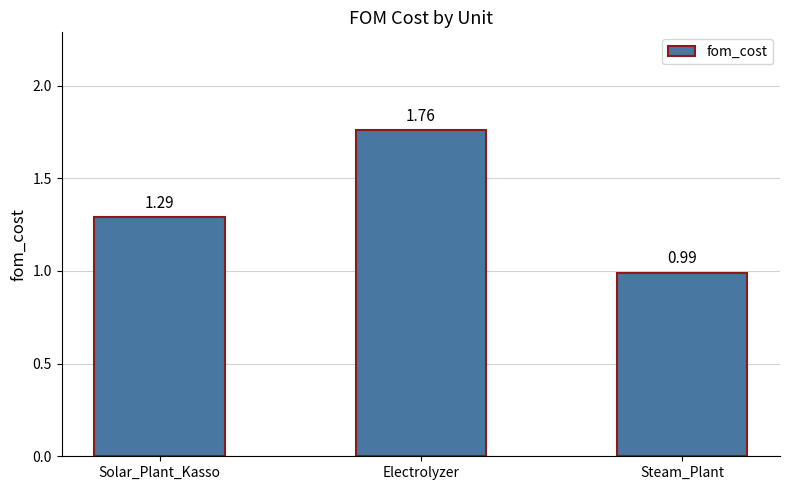

Does the chart contain stacked bars?

No